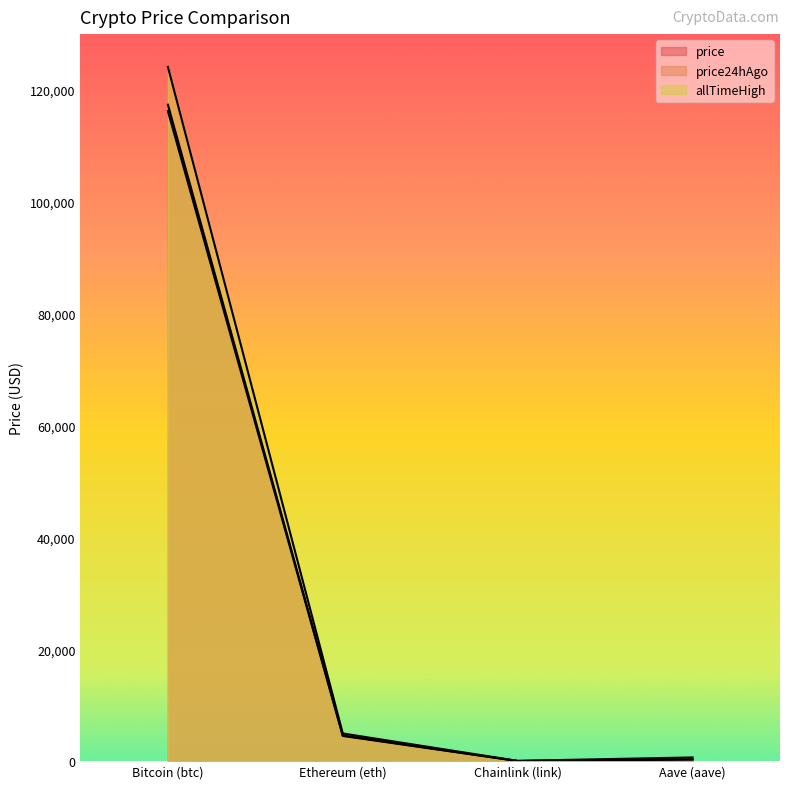

The allTimeHigh series shows 661.7 at Aave (aave). True or false?

True